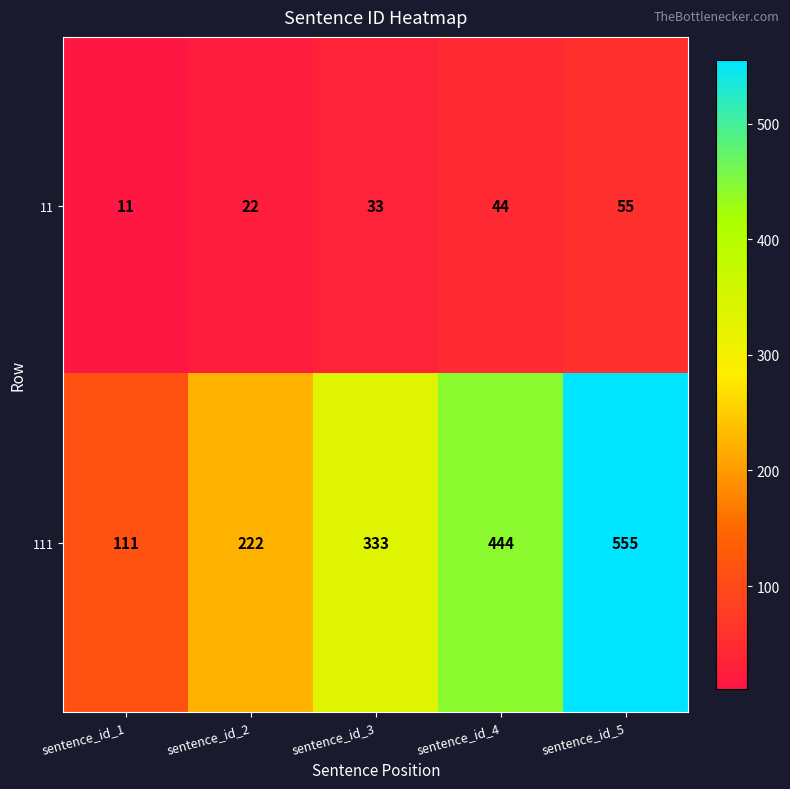

At sentence_id_4, list the series in order from smallest to largest.

11, 111